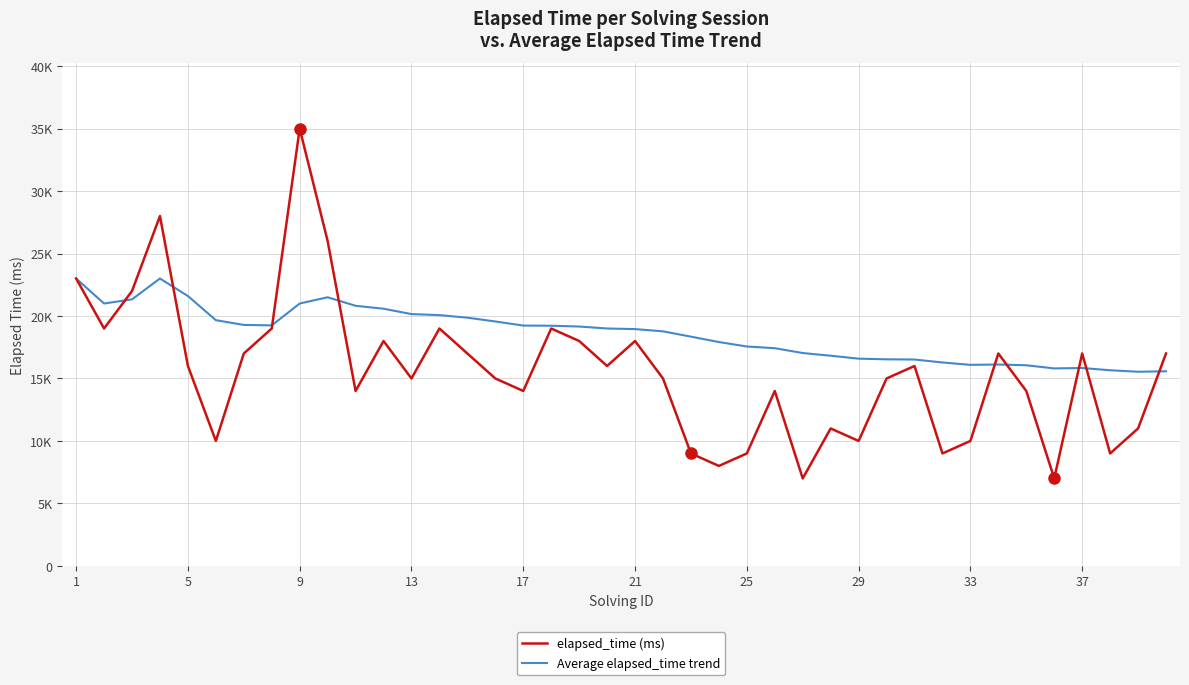

What are all the series names shown in the legend?

elapsed_time (ms), Average elapsed_time trend